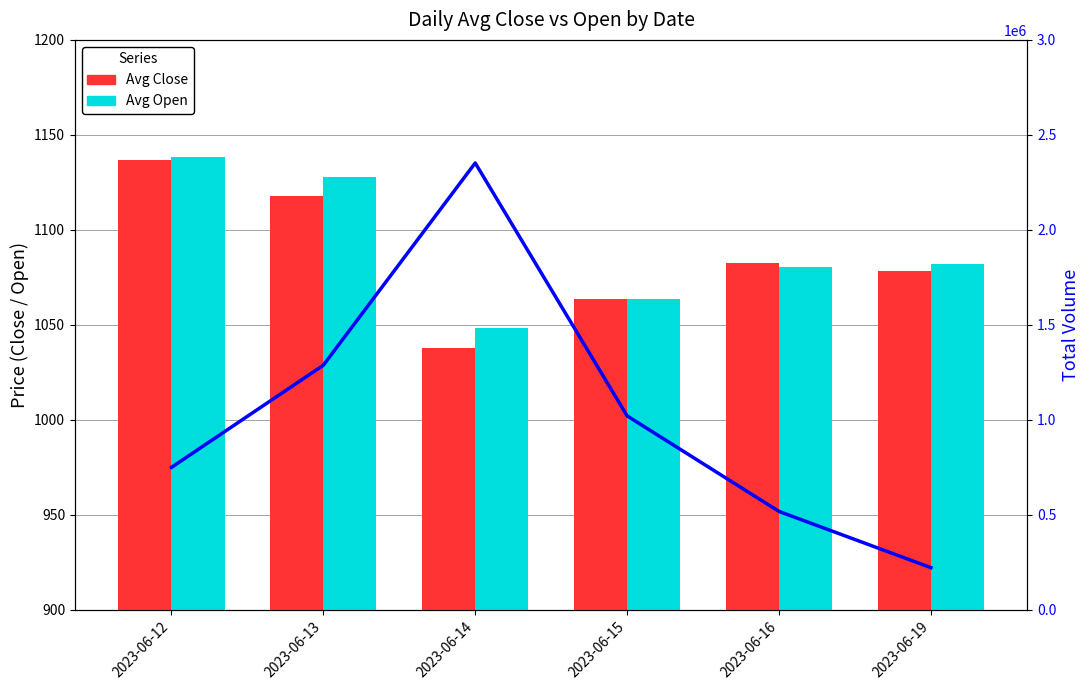

Where does the Total Volume series first go above 1021193?

2023-06-13